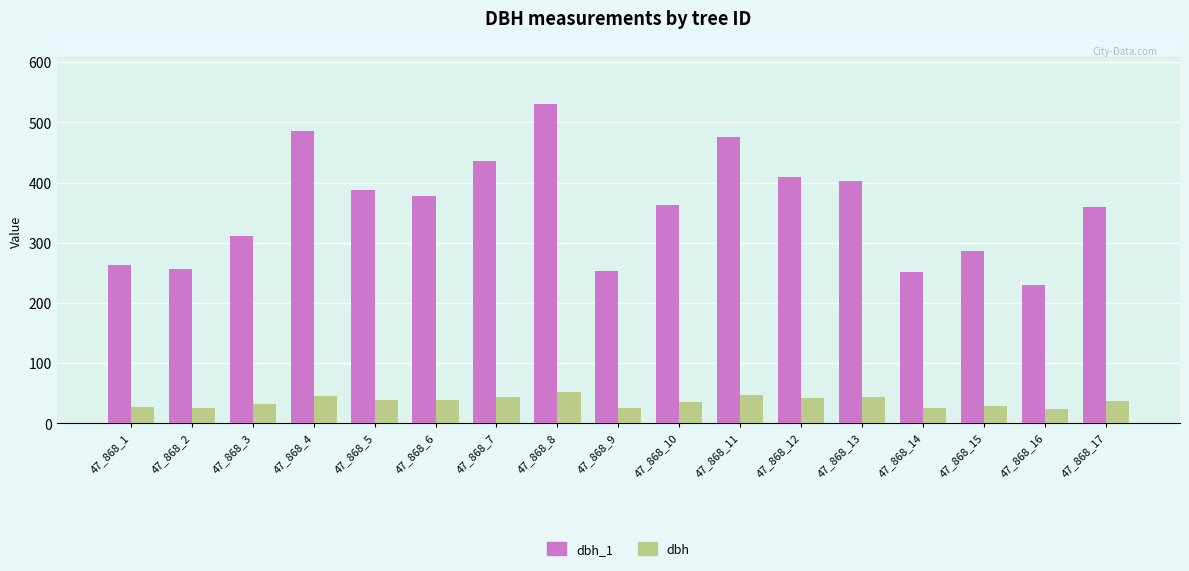

Count the number of categories in the chart.

17